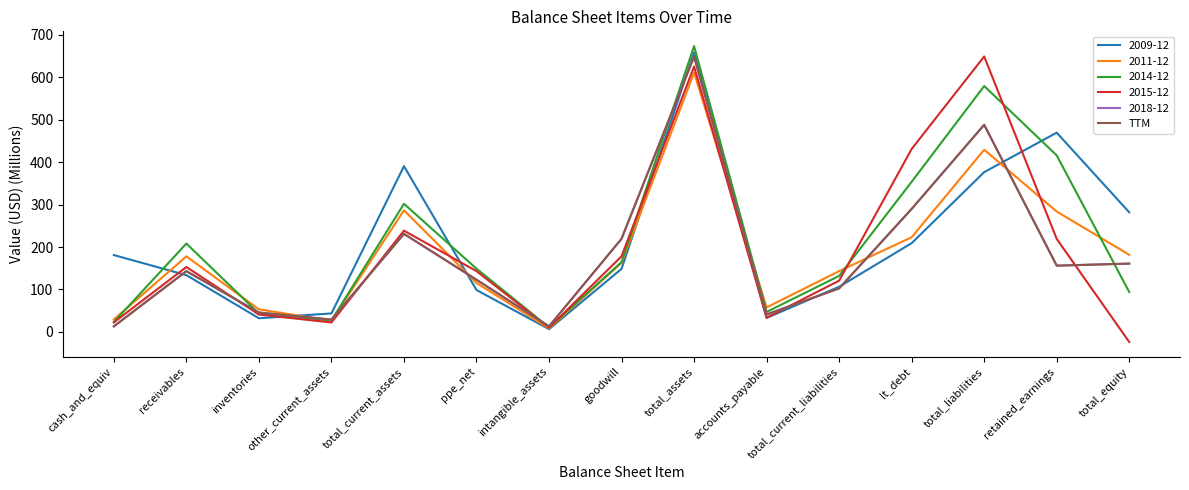

Is this an area chart (filled region under the line)?

No